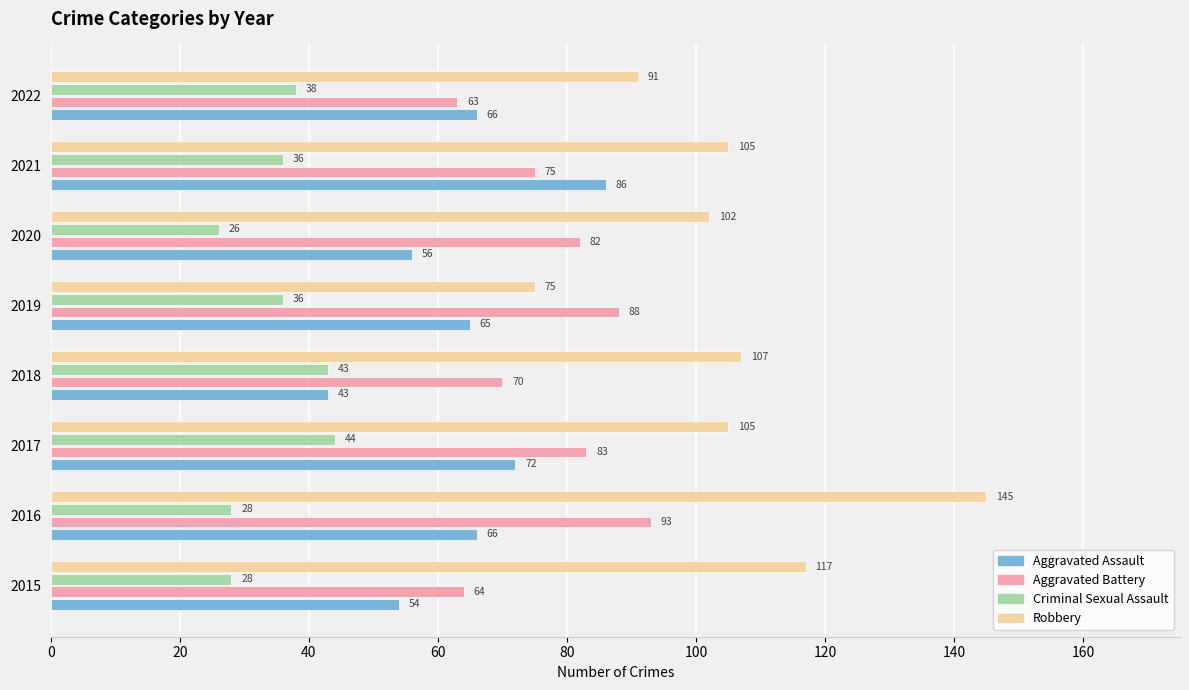

Which category has the lowest value in the Criminal Sexual Assault series?

2020